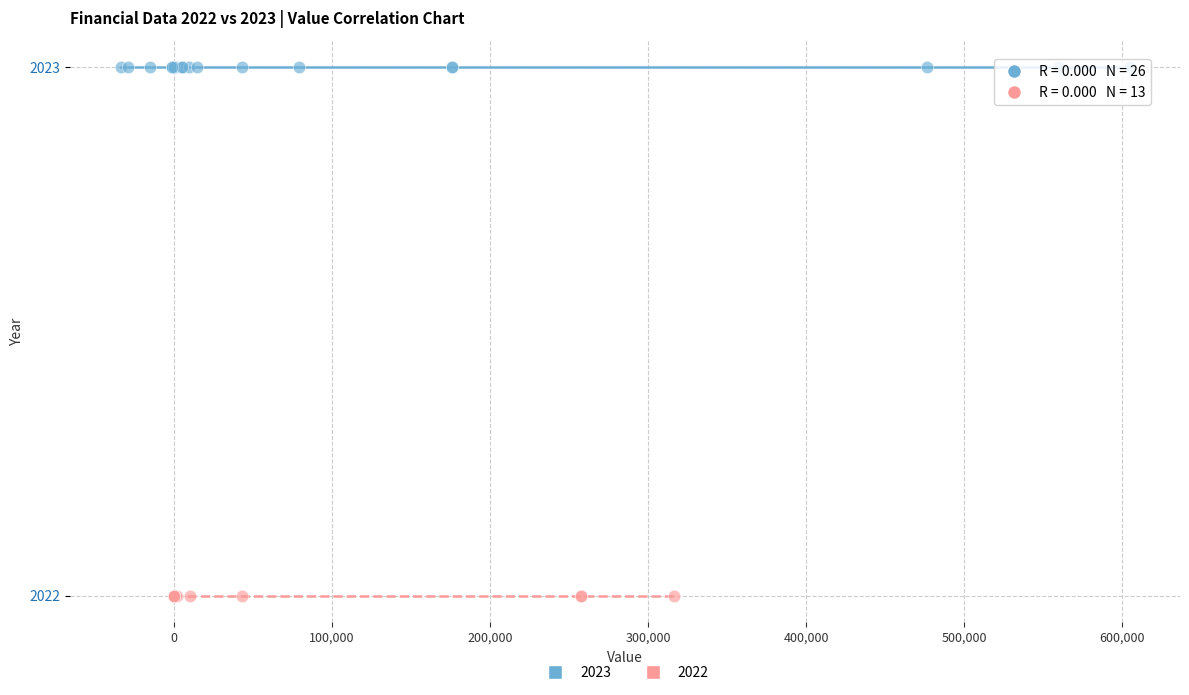

Which series reaches the maximum Y coordinate?

2023